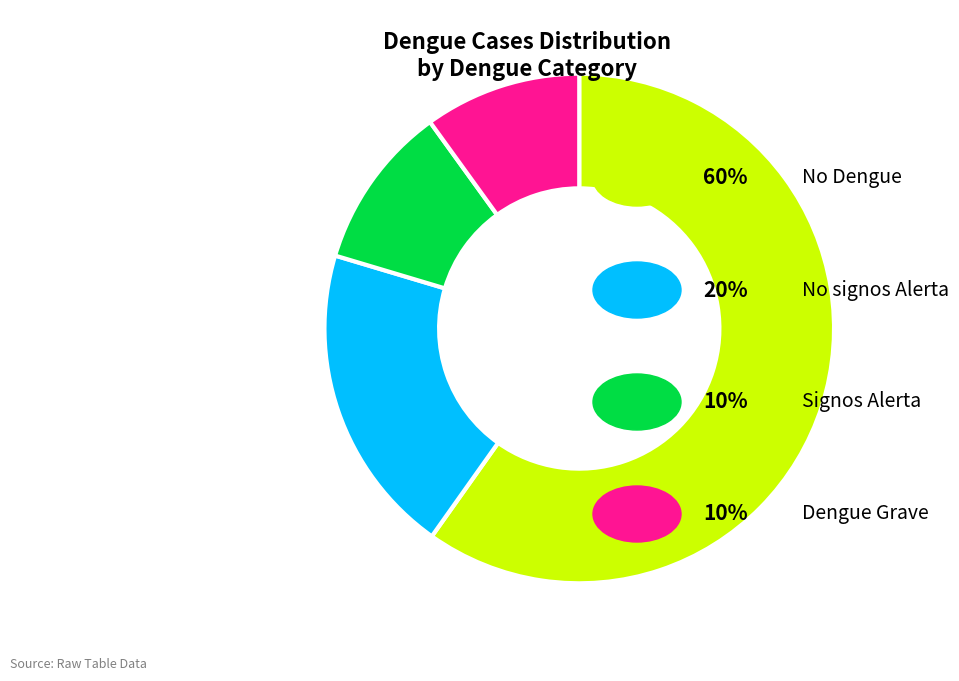

Does any single category account for the majority?

Yes